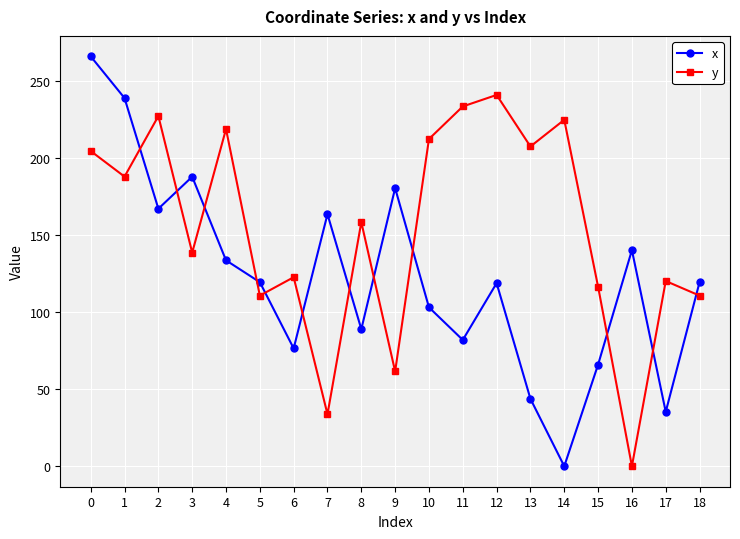

How many lines are shown in the chart?

2